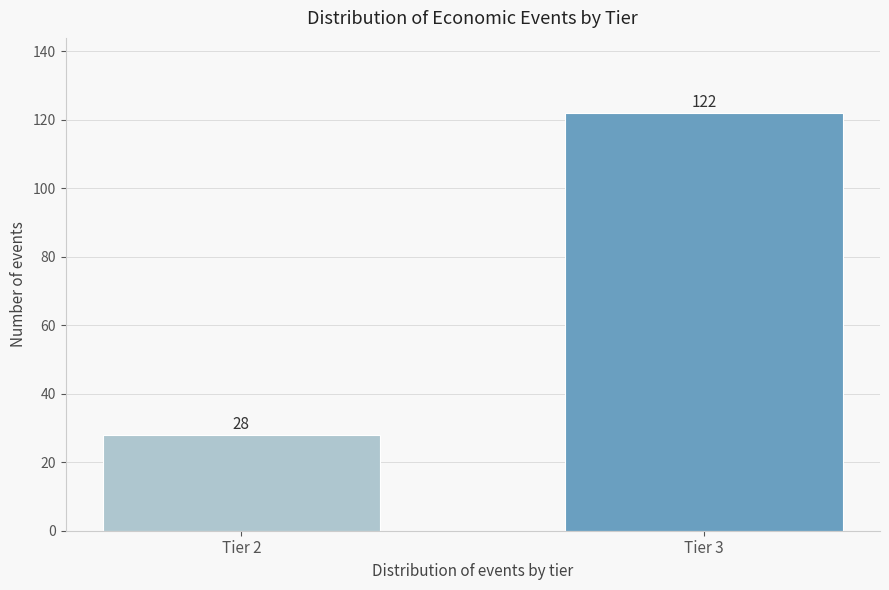

Reading left to right, transcribe all the data shown in this chart.

Tier 2=28	Tier 3=122